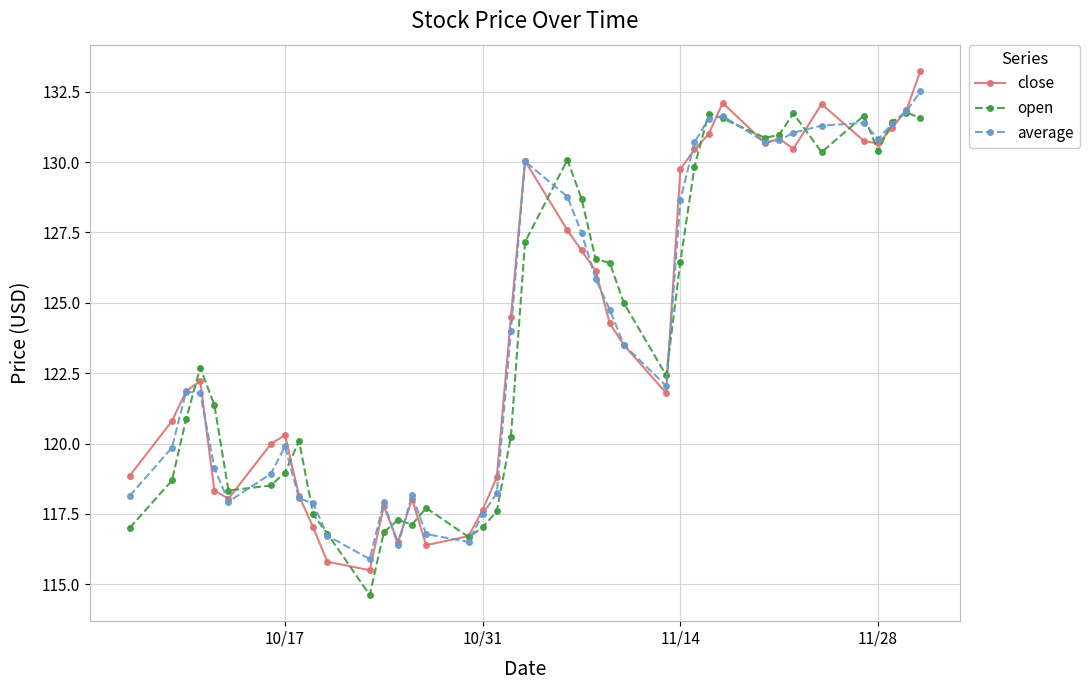

What is the maximum value for open?

131.8